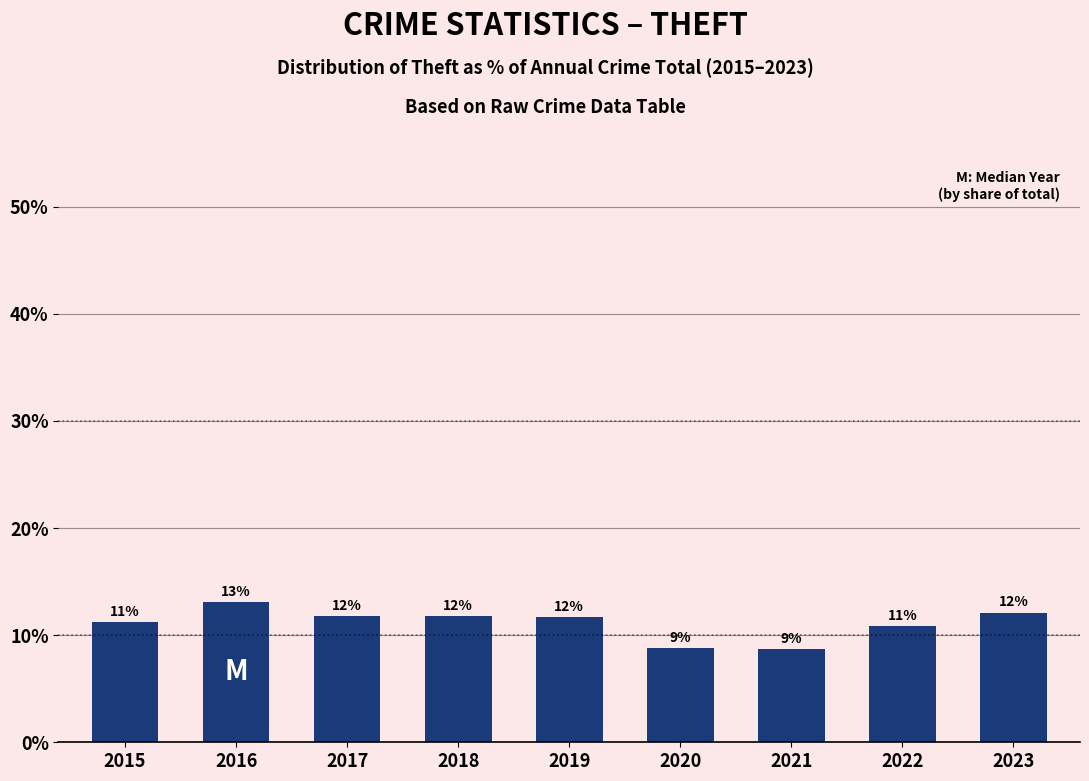

How many bars are there in total?

9